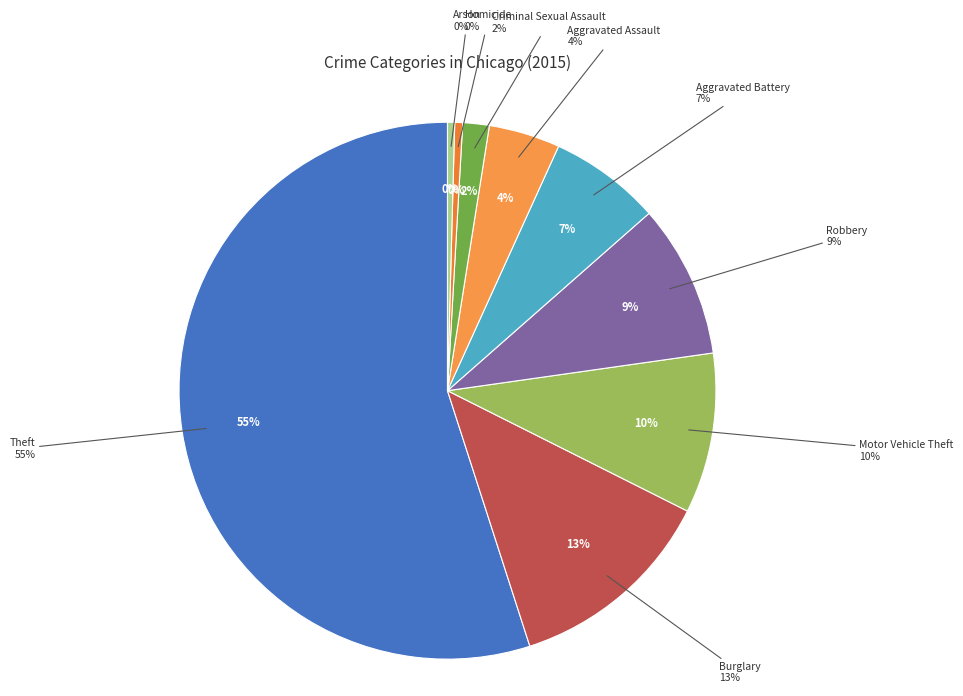

How much of the chart is everything except Robbery?

90.8%